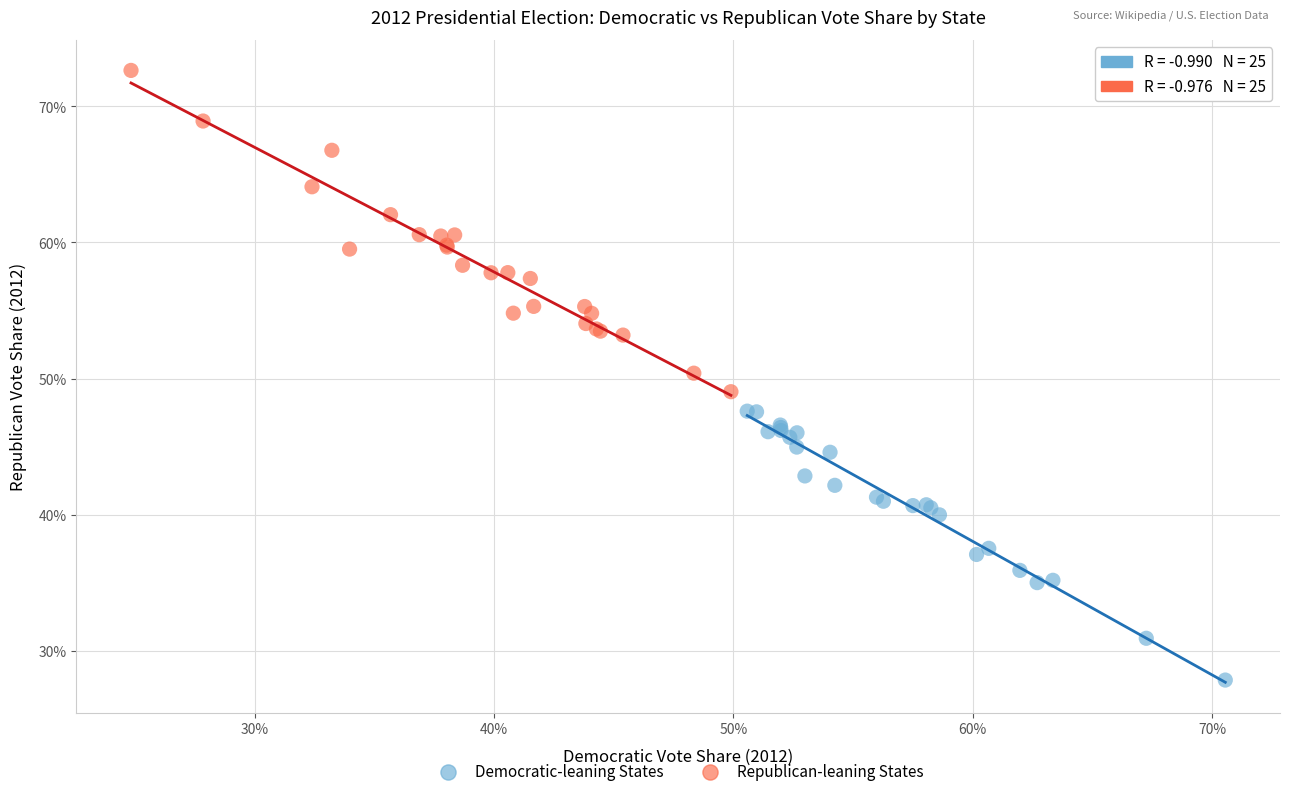

Which series has the widest spread of Y values?

Republican-leaning States